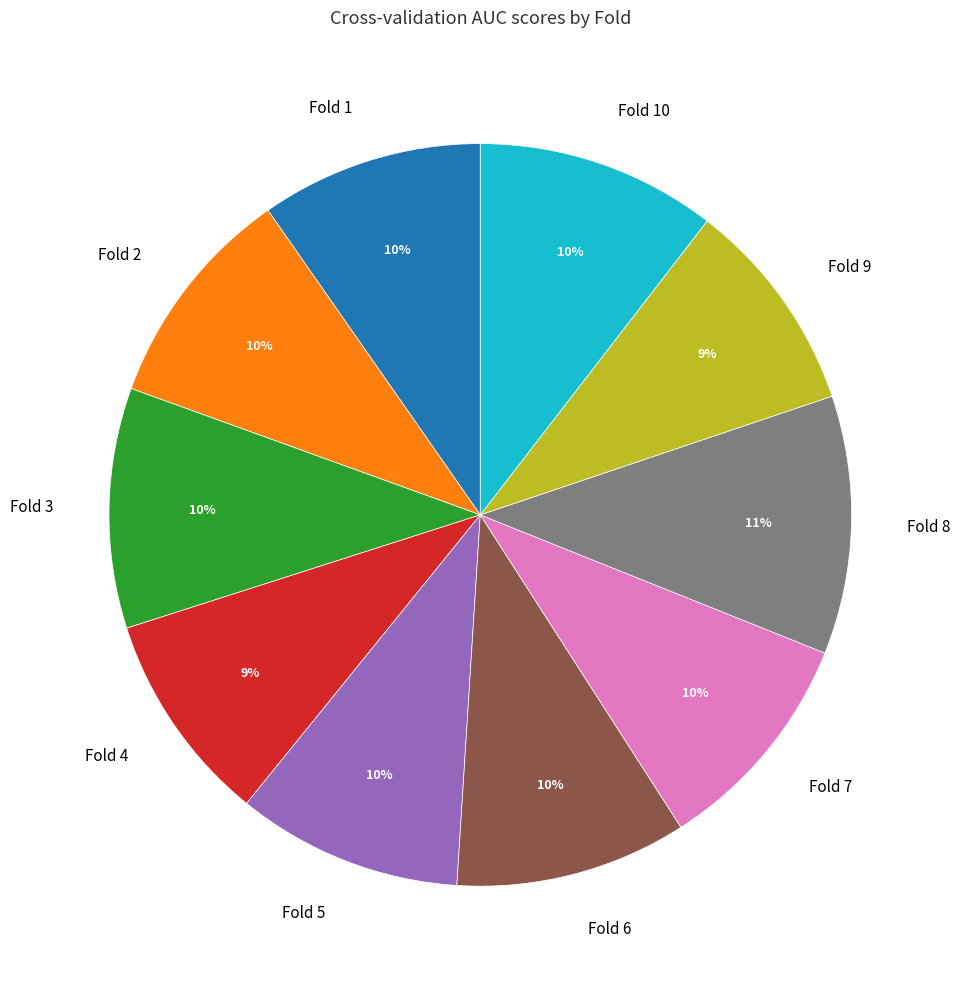

Which category has the biggest portion of the pie?

Fold 8